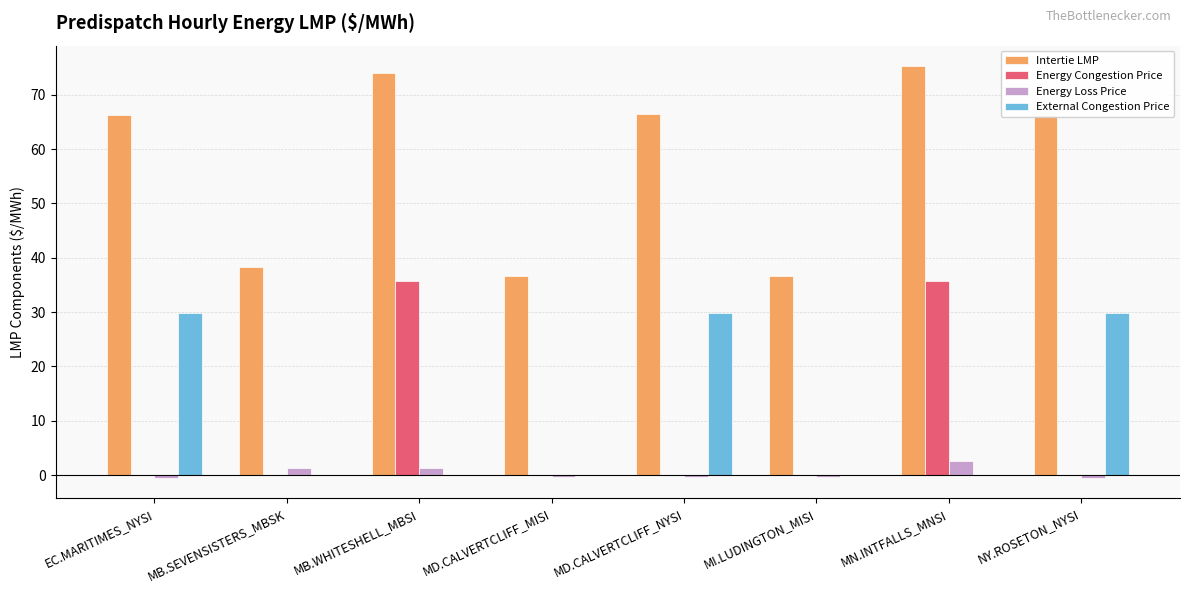

What is the sum of all Energy Congestion Price values?

71.3